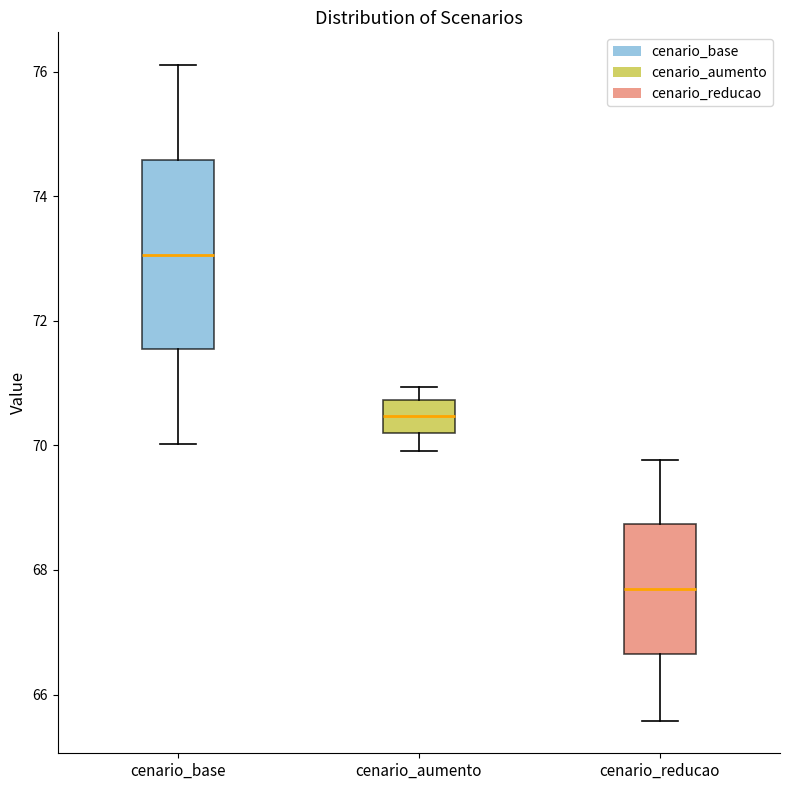

Reading left to right, transcribe this box plot: for each box, give where its median line is, the range the box spans, and where its two whiskers end, as read against the y-axis. The values are not printed on the chart, so give them approximately, as read against the axis.

cenario_base: median 73.0, box 71.6 to 74.6, whiskers 70.0 to 76.2
cenario_aumento: median 70.4, box 70.2 to 70.8, whiskers 70.0 to 71.0
cenario_reducao: median 67.6, box 66.6 to 68.8, whiskers 65.6 to 69.8